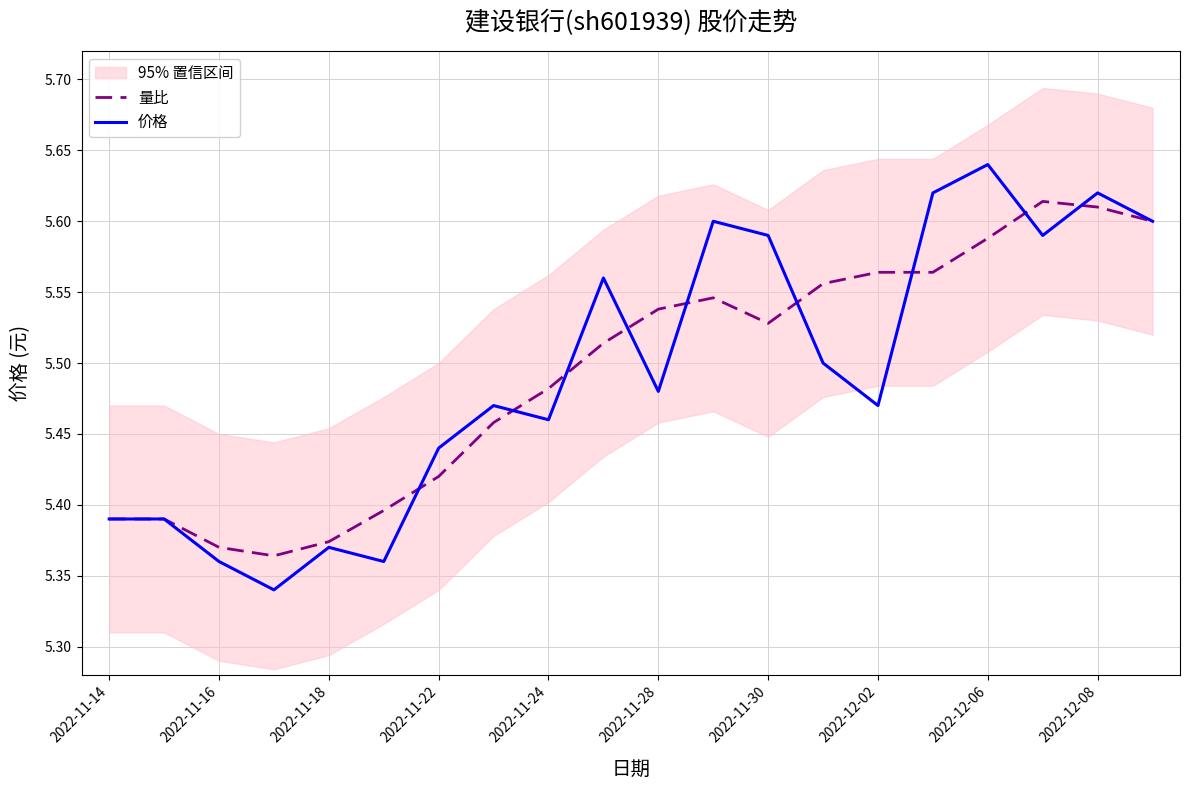

At how many categories does at least one series exceed 2?

20